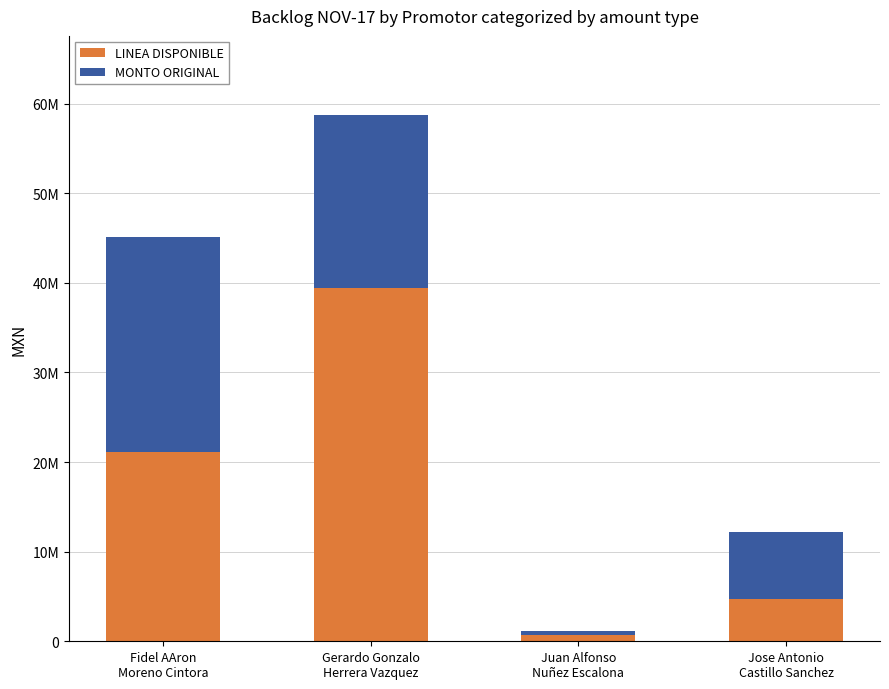

Where is LINEA DISPONIBLE nearest to the value 20061407?

Fidel AAron
Moreno Cintora